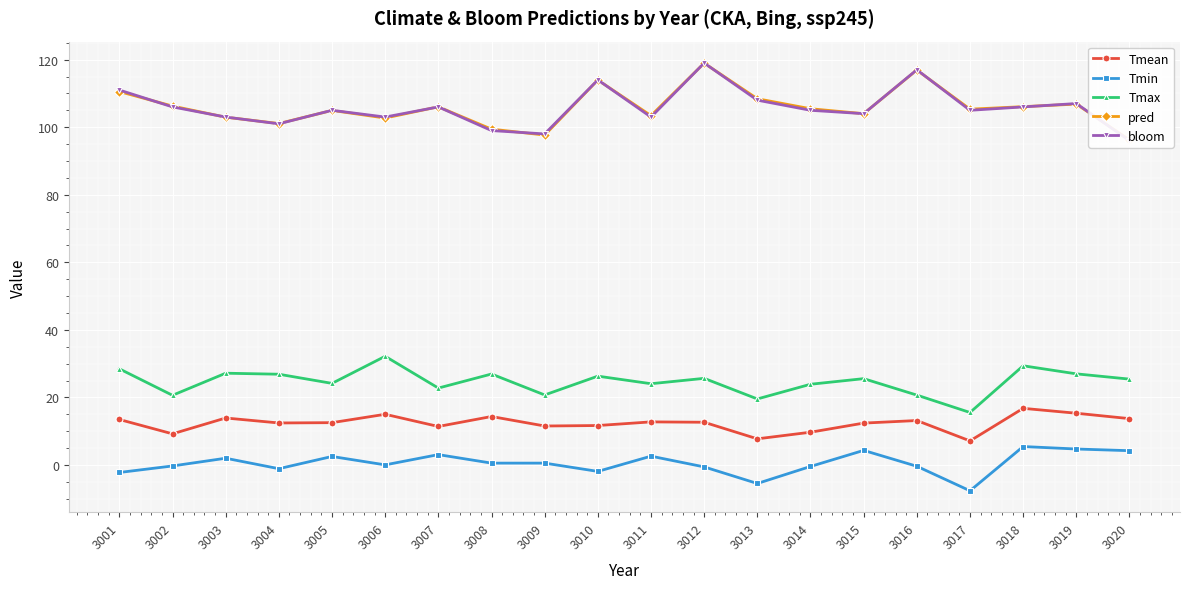

Which series has the widest spread of values?

bloom